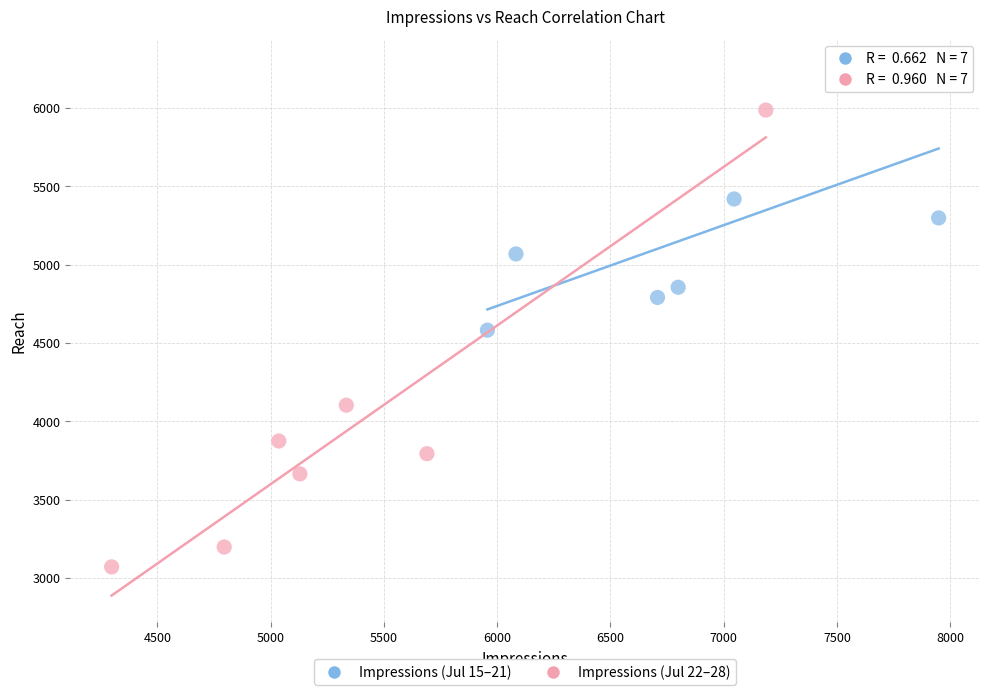

Which series has the largest Y range (max minus min)?

Impressions (Jul 22–28)